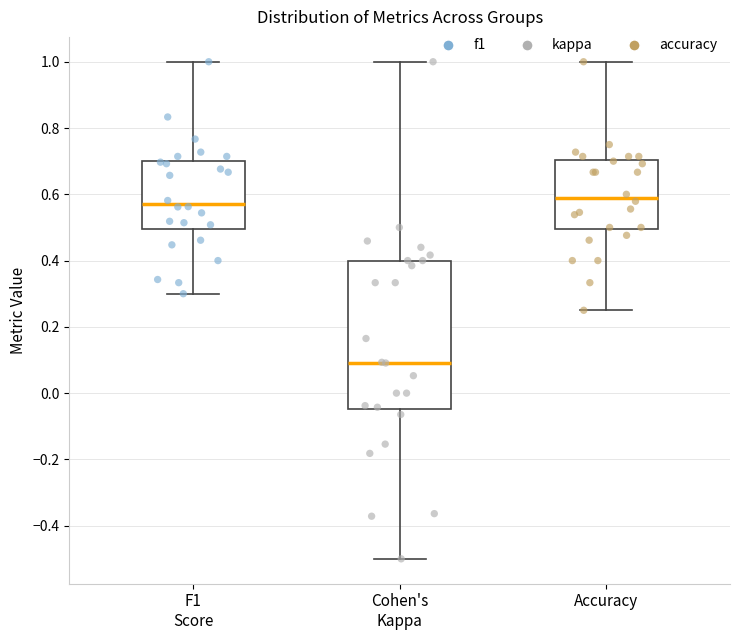

Where is the lower edge of the box for F1 Score on the y-axis? The values are not printed on the chart, so give them approximately, as read against the axis.

0.50